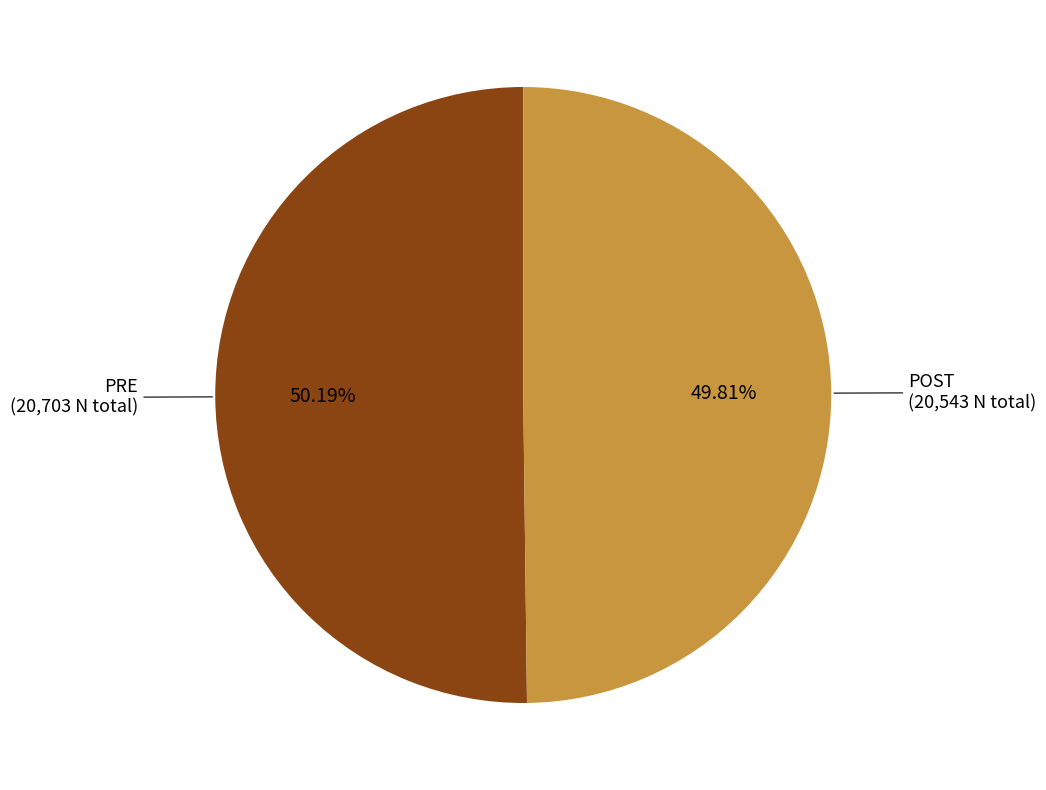

To the nearest percent, what is the average slice percentage?

50%